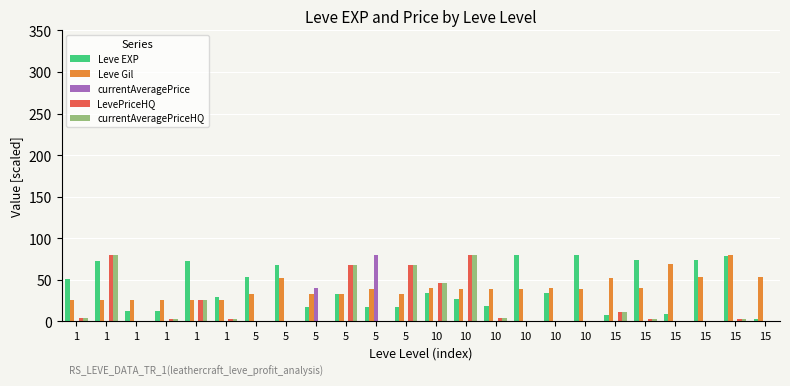

Reading left to right, transcribe all the data shown in this chart.

Leve EXP: 1=50.9	1=72.7	1=12.9	1=12.9	1=72.7	1=29.9	5=53.3	5=67.9	5=17.8	5=33.1	5=17.8	5=17.8	10=34.7	10=26.7	10=18.6	10=80.0	10=34.7	10=80.0	15=8.1	15=73.5	15=8.9	15=74.3	15=79.2	15=3.2
Leve Gil: 1=26.1	1=26.1	1=26.4	1=26.4	1=26.1	1=26.1	5=32.7	5=52.2	5=32.7	5=32.7	5=39.7	5=32.7	10=40.1	10=39.7	10=39.7	10=39.7	10=40.1	10=39.7	15=52.7	15=40.6	15=68.8	15=53.6	15=80.0	15=53.6
currentAveragePrice: 1=0.0	1=0.8	1=0.0	1=0.0	1=0.2	1=0.0	5=0.1	5=0.0	5=40.0	5=0.6	5=80.0	5=0.6	10=0.4	10=0.8	10=0.0	10=0.0	10=0.0	10=0.0	15=0.1	15=0.0	15=0.0	15=0.0	15=0.0	15=0.0
LevePriceHQ: 1=3.8	1=80.0	1=0.0	1=3.4	1=25.3	1=2.9	5=0.0	5=0.0	5=0.0	5=67.4	5=0.0	5=67.4	10=46.3	10=80.0	10=3.8	10=0.0	10=0.0	10=0.4	15=11.6	15=3.4	15=0.6	15=0.0	15=2.5	15=0.0
currentAveragePriceHQ: 1=3.8	1=80.0	1=0.0	1=3.4	1=25.3	1=2.9	5=0.0	5=0.0	5=0.0	5=67.4	5=0.0	5=67.4	10=46.3	10=80.0	10=3.8	10=0.0	10=0.0	10=0.4	15=11.6	15=3.4	15=0.6	15=0.0	15=2.5	15=0.0